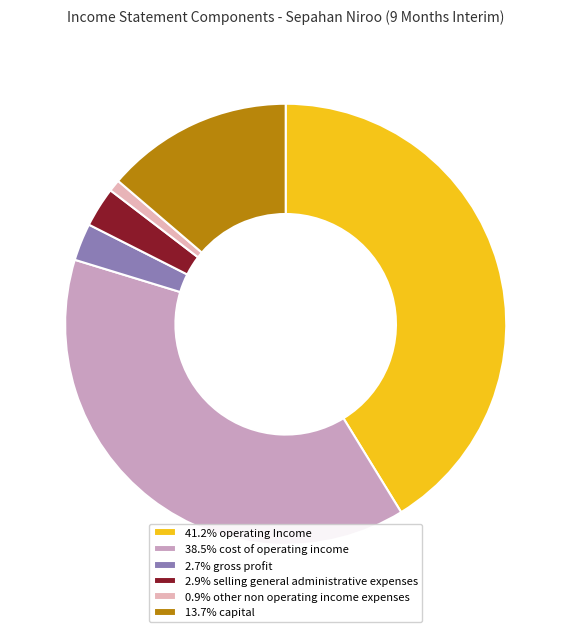

Which category has the biggest portion of the pie?

operating_Income